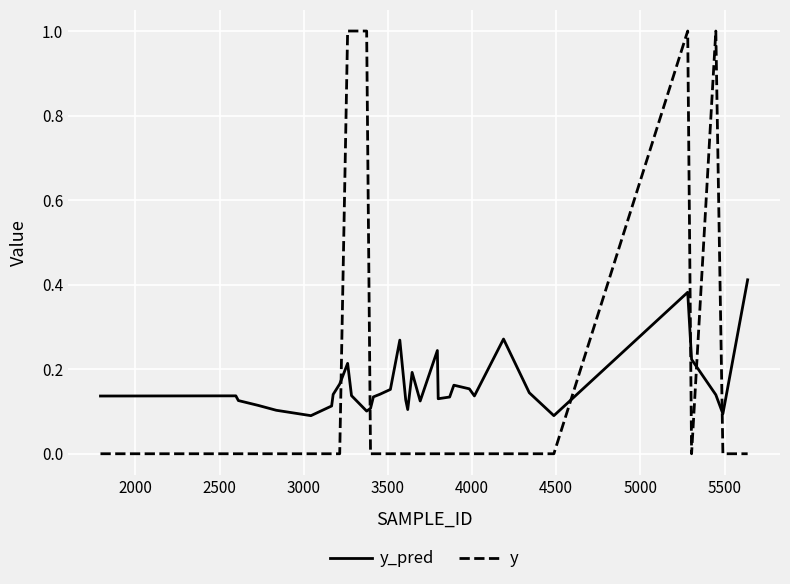

What are all the series names shown in the legend?

y_pred, y